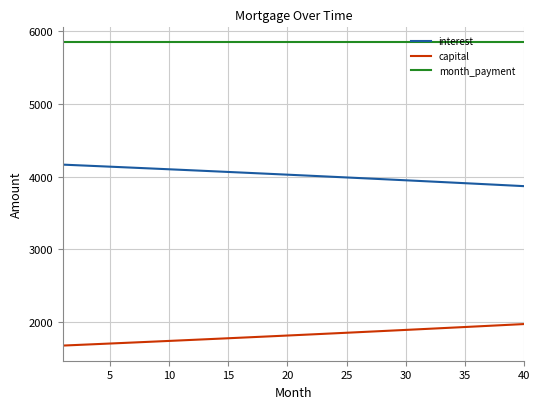

True or false: month_payment and capital cross at least once.

False